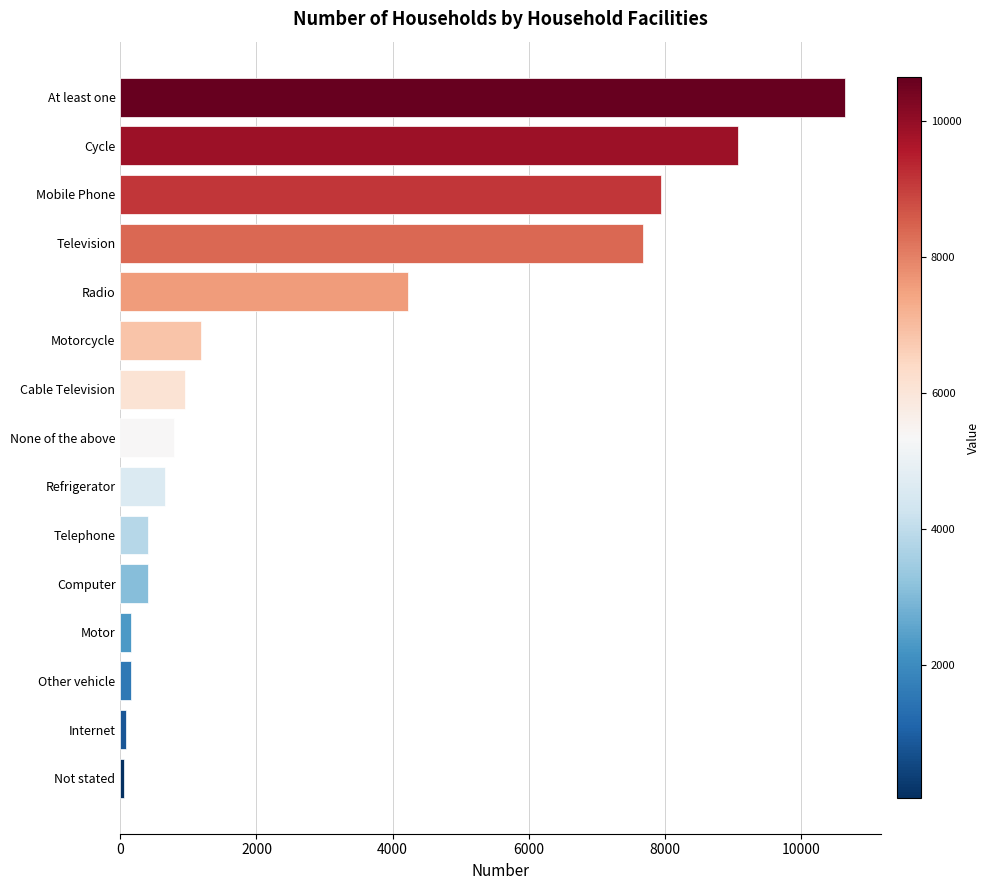

At which label is the value closest to 5348?

Radio